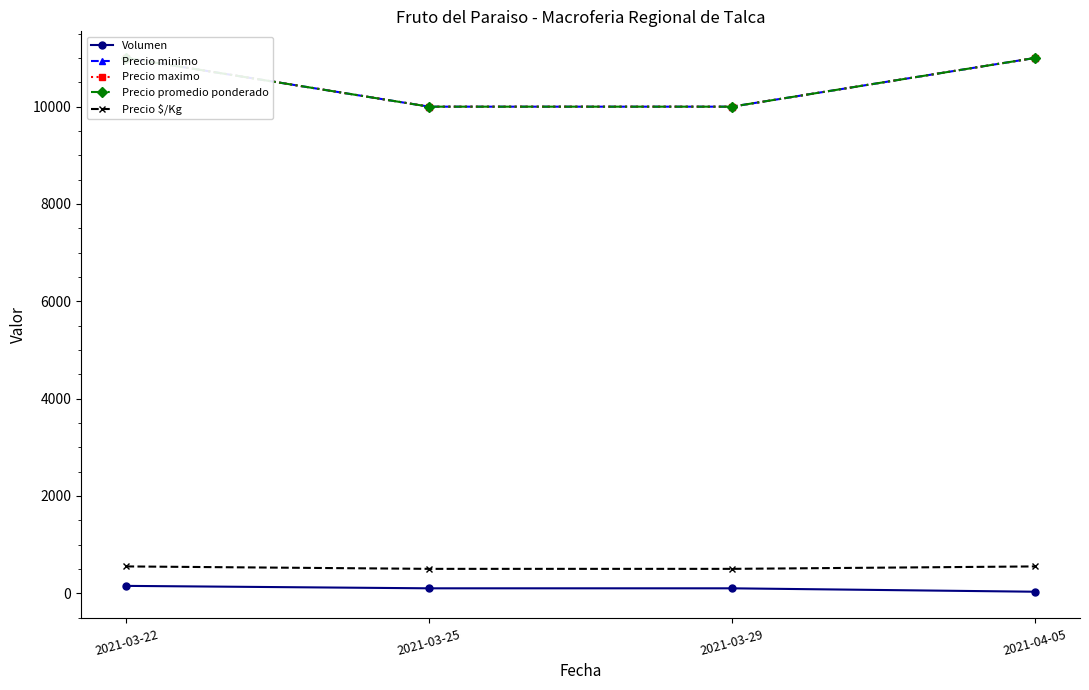

True or false: Precio minimo and Precio maximo intersect in this chart.

False